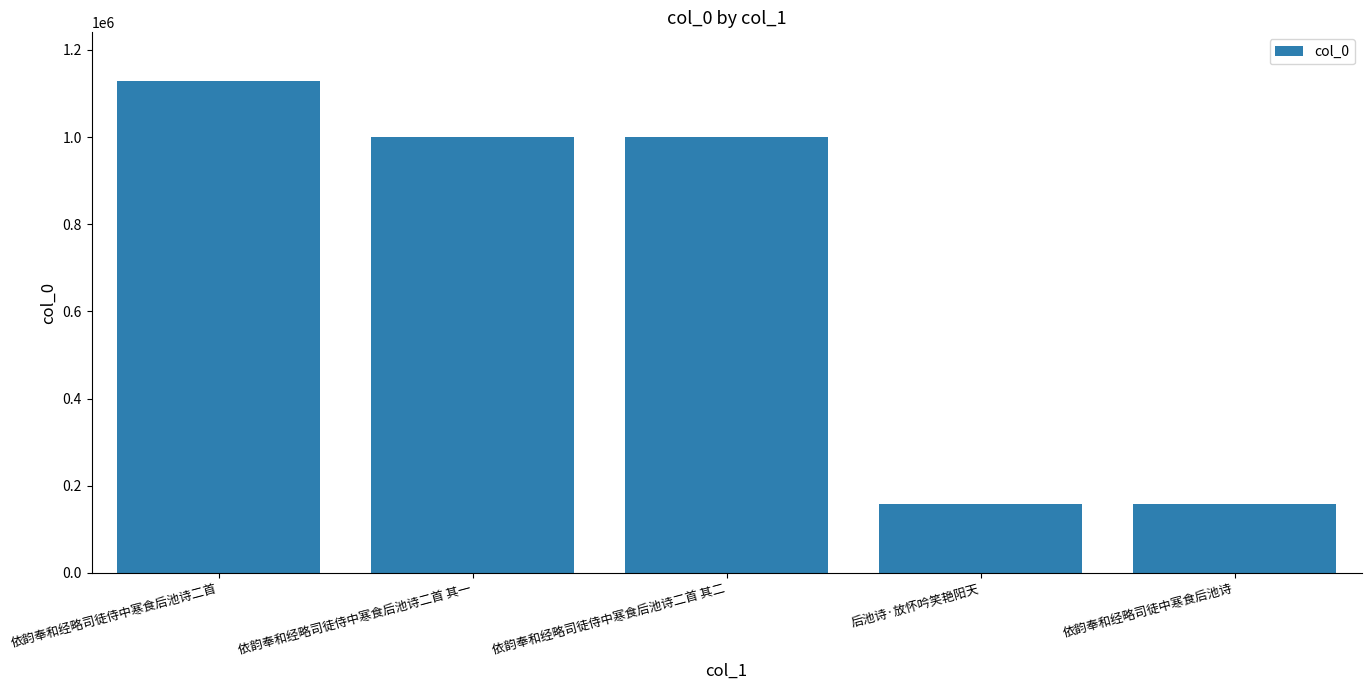

Which has a higher value, 依韵奉和经略司徒侍中寒食后池诗二首 or 依韵奉和经略司徒中寒食后池诗?

依韵奉和经略司徒侍中寒食后池诗二首